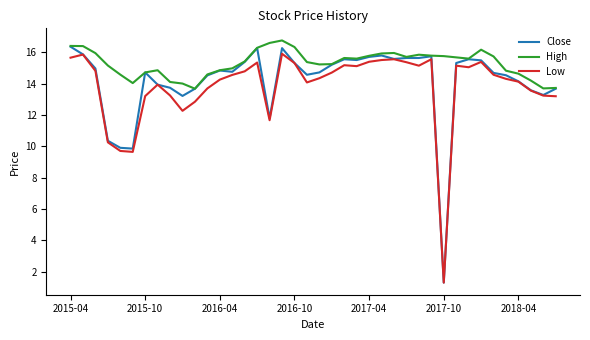

What is the sum of all Low values?

552.5